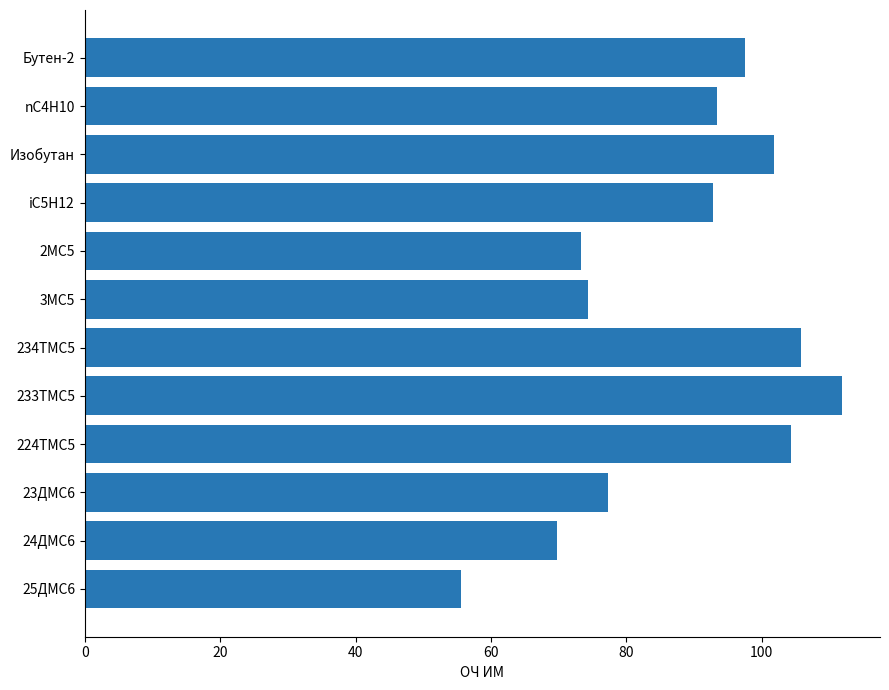

Count the number of categories in the chart.

12